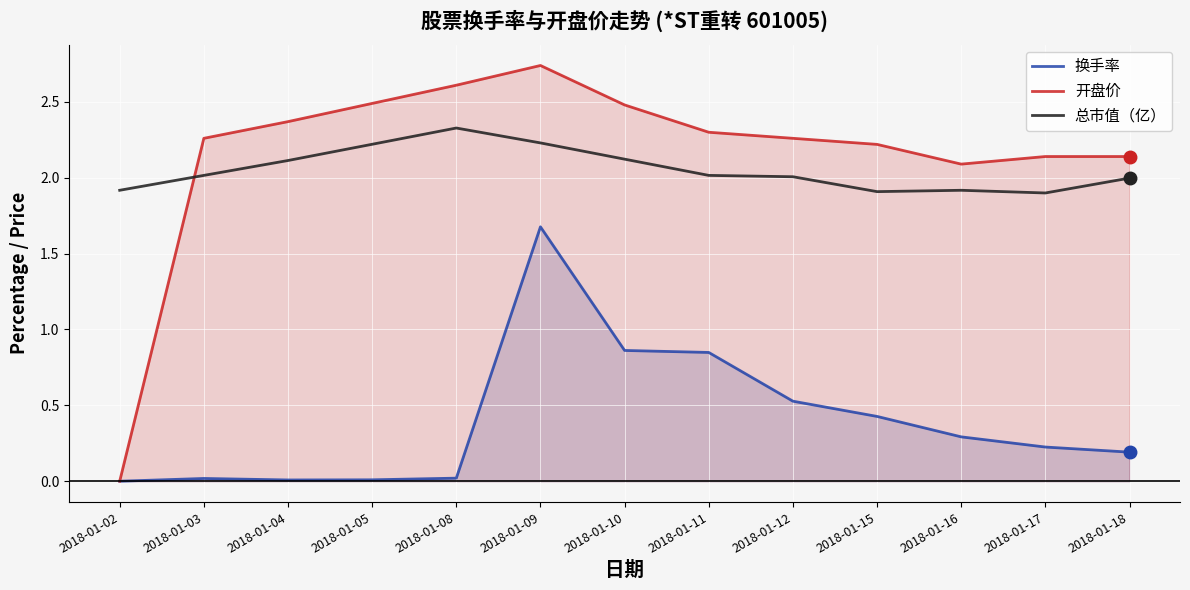

How many lines are shown in the chart?

3